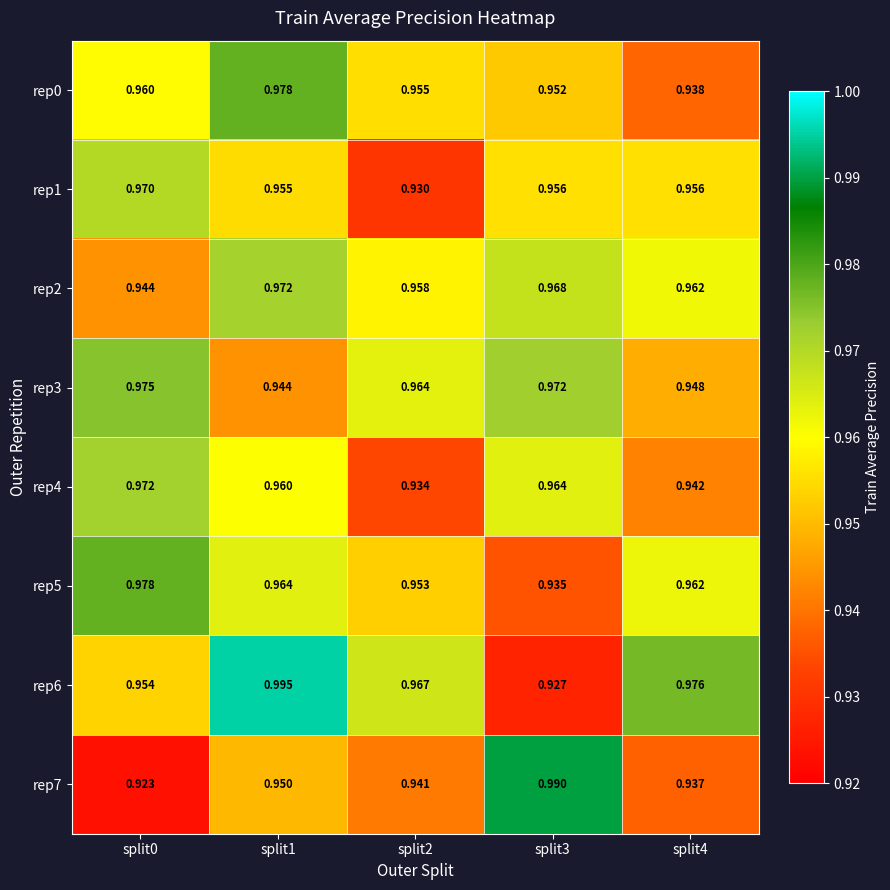

Is the value of rep5 at split3 greater than the value of rep2 at split4?

No